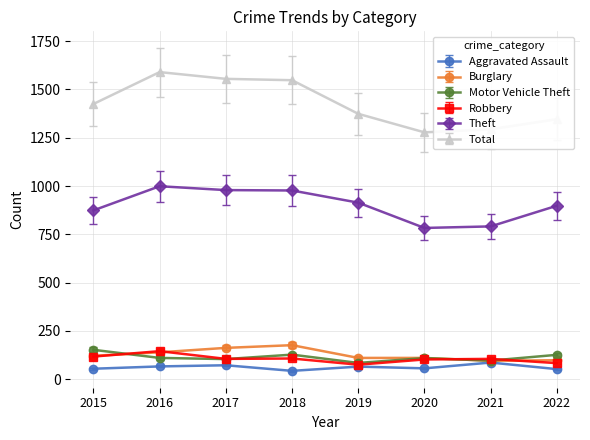

True or false: Aggravated Assault and Theft intersect in this chart.

False